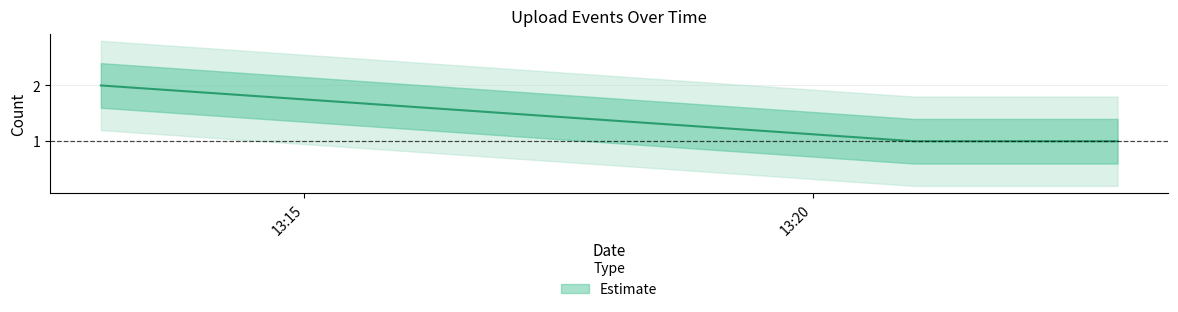

What position from the left is 2019-10-20 13:21:00?

2